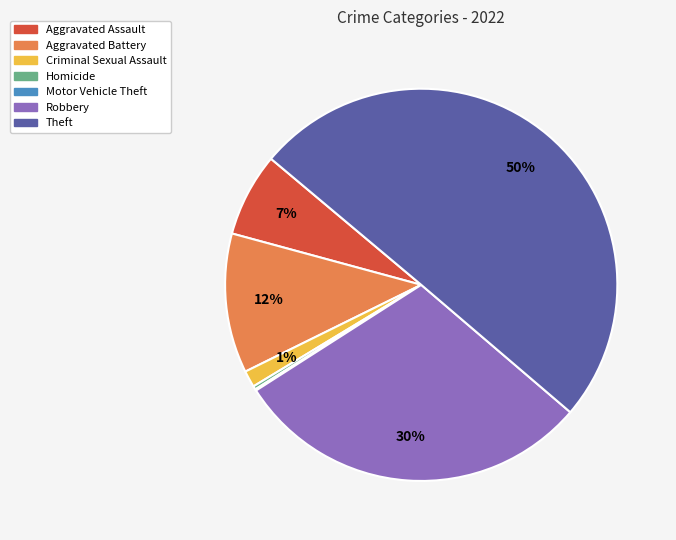

To the nearest percent, what percentage of the pie is Aggravated Battery?

12%